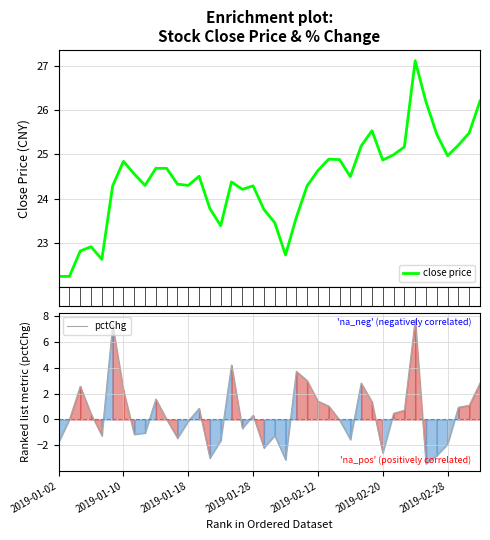

What are all the series names shown in the legend?

close price, pctChg